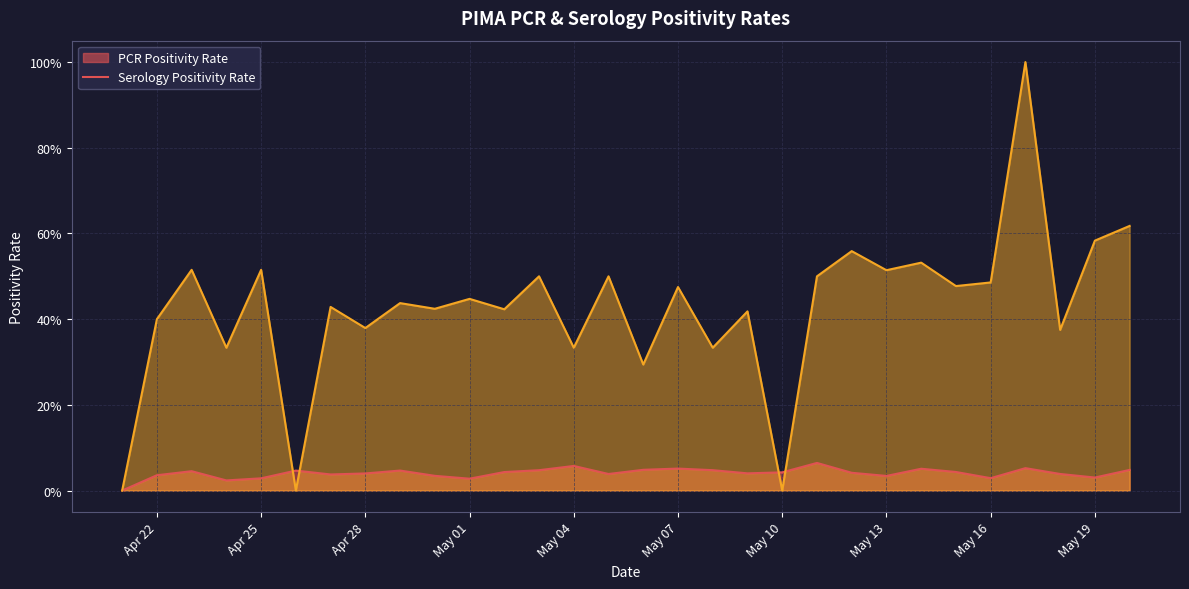

What is the maximum value shown in the chart?

1.0